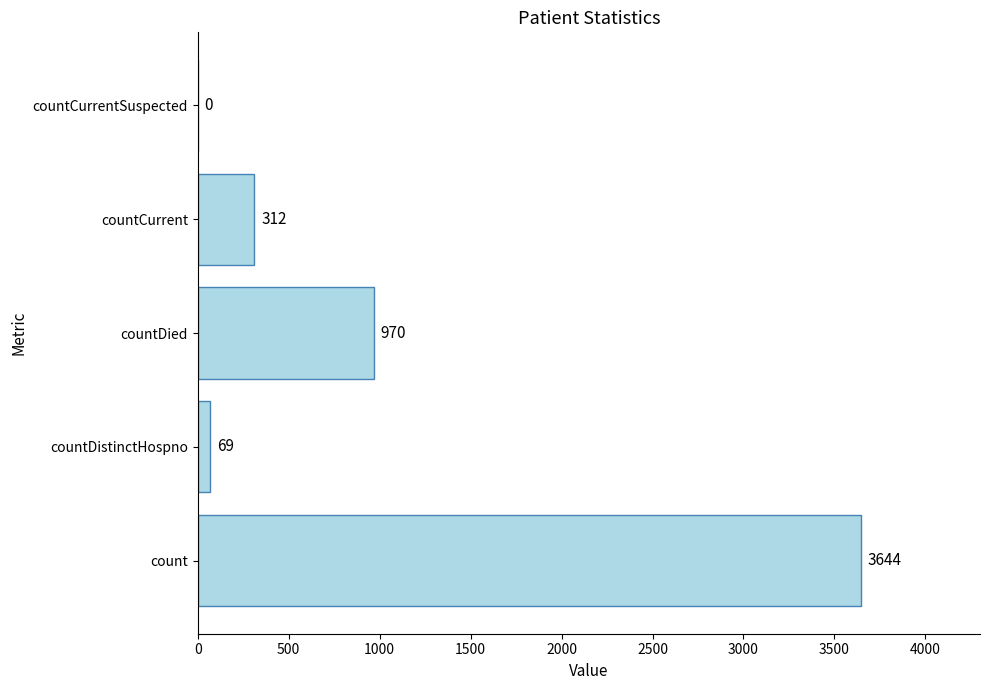

Reading bottom to top, extract all data points from this chart.

count=3644	countDistinctHospno=69	countDied=970	countCurrent=312	countCurrentSuspected=0